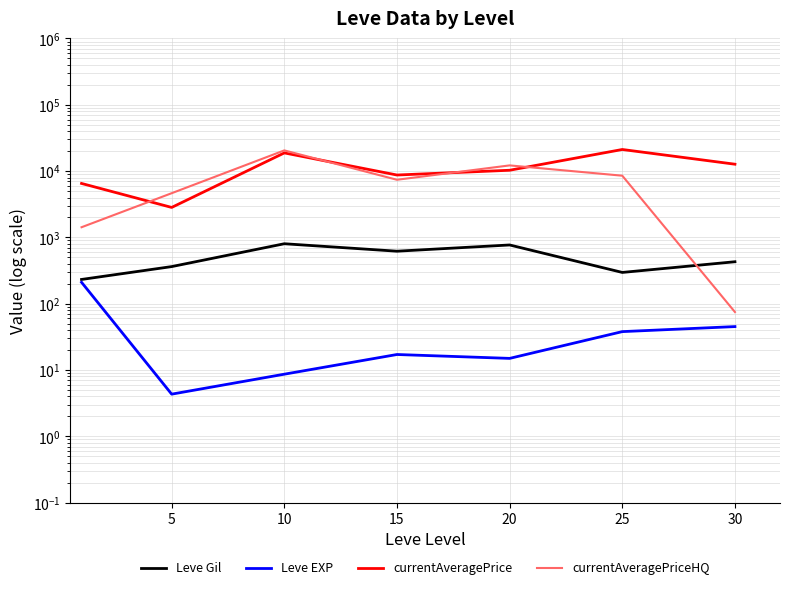

Which category has the highest value in the currentAveragePriceHQ series?

10